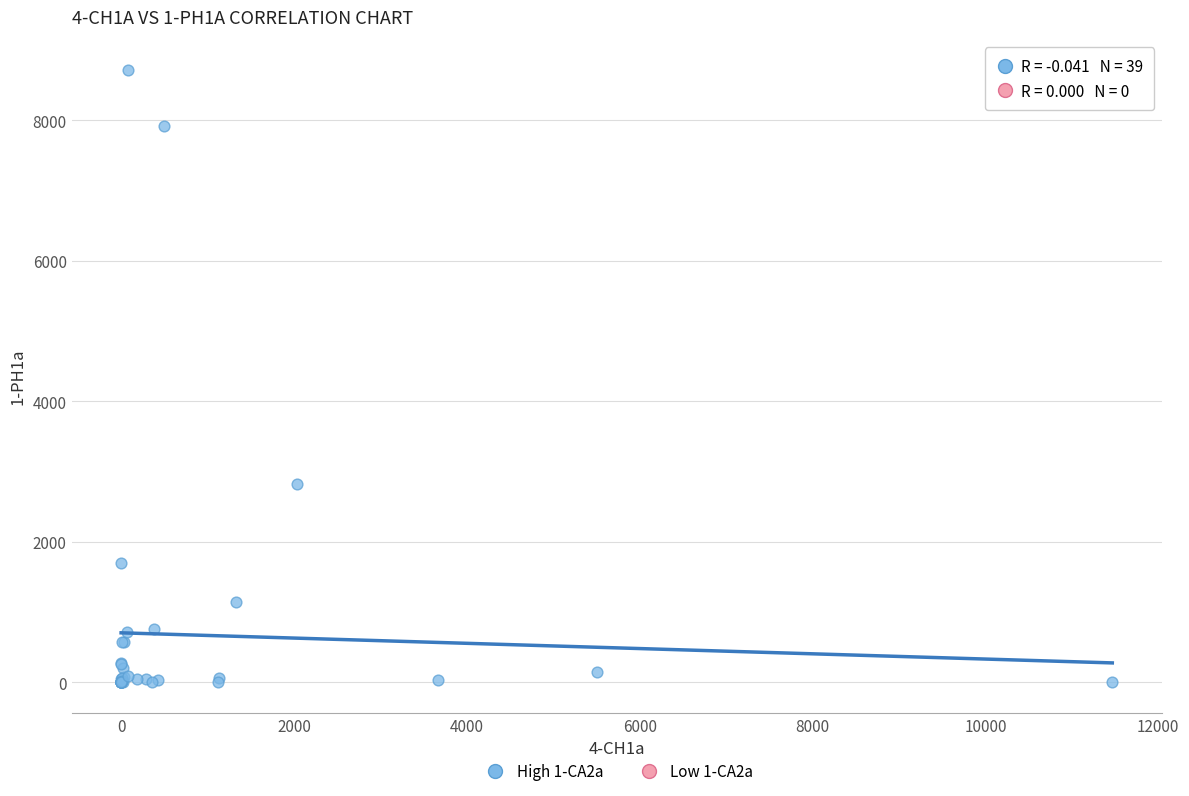

What Y value in the scatter plot is closest to 4356?

2828